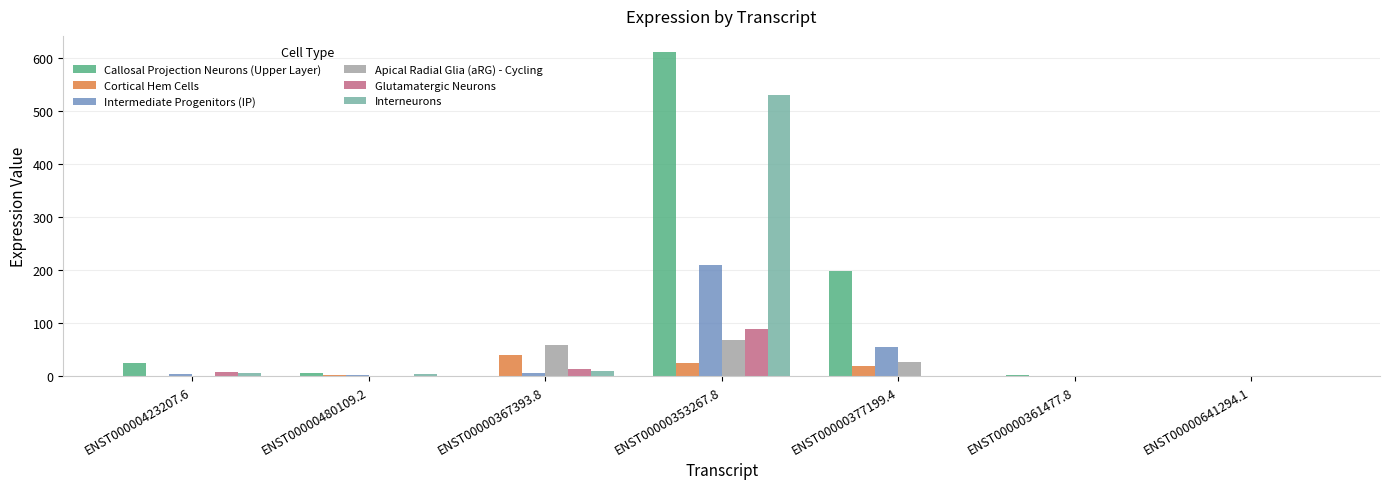

What is the total value across all series at ENST00000377199.4?

297.9